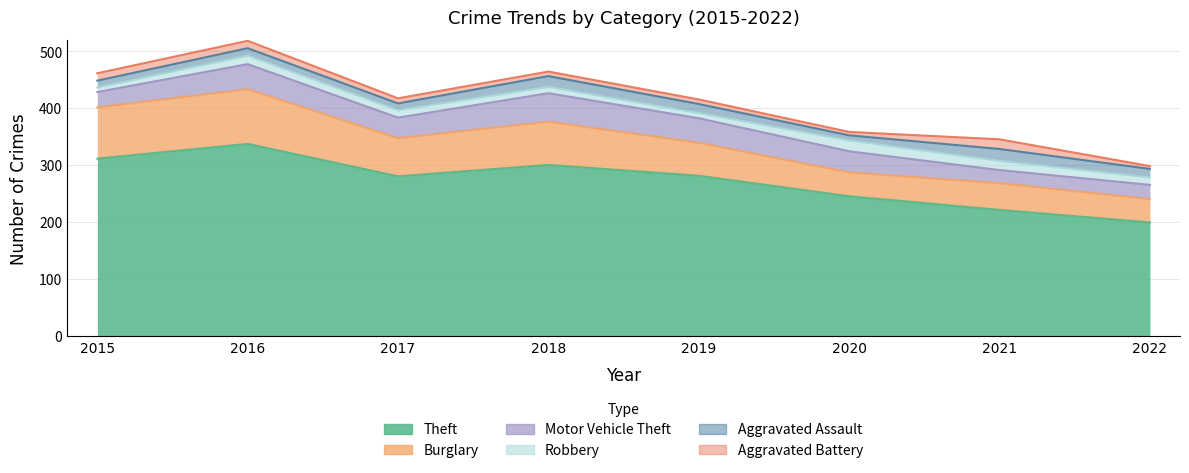

What is the difference between the maximum and minimum values in the Motor Vehicle Theft series?

27